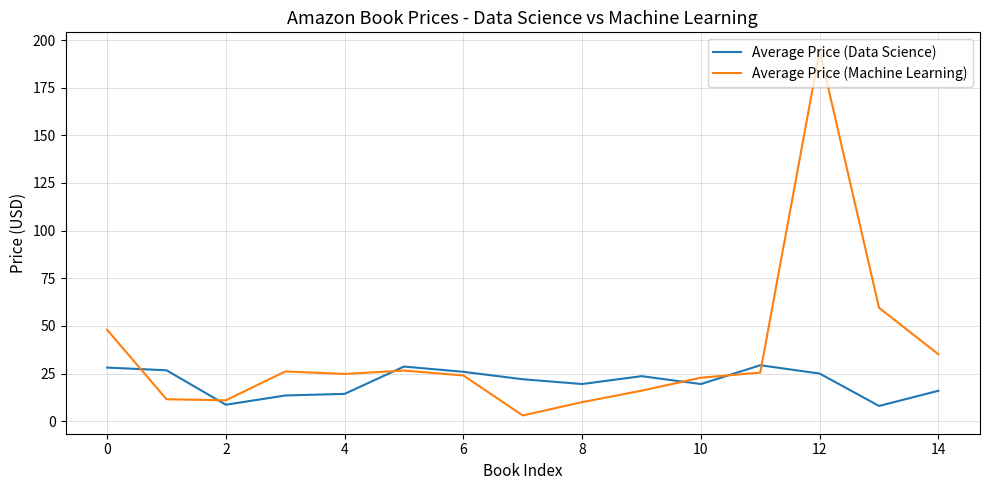

At how many categories does at least one series exceed 150?

1